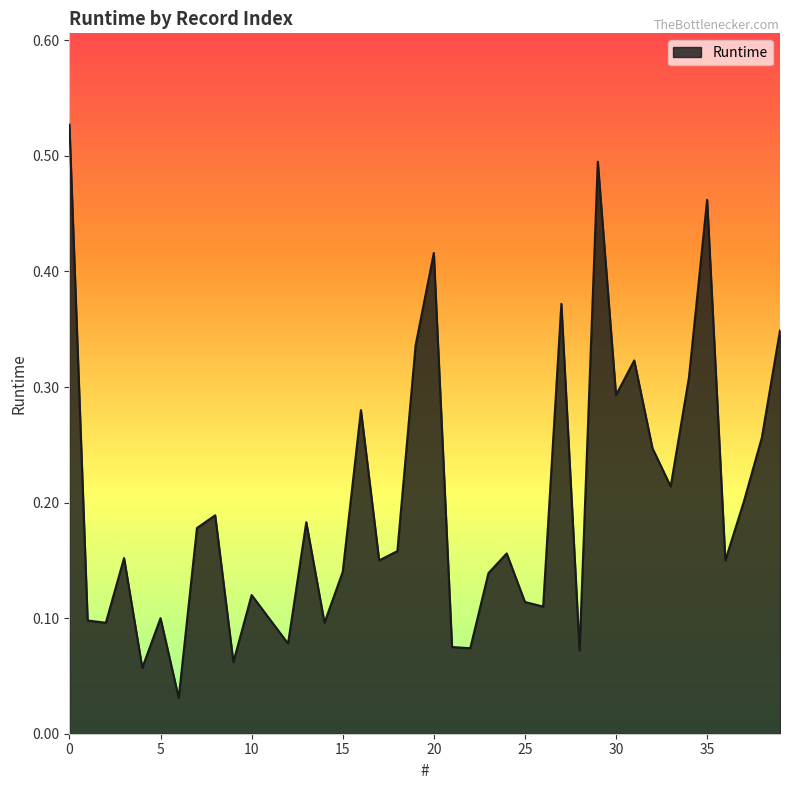

Reading right to left, extract all data points from this chart.

0.3	0.3	0.2	0.1	0.5	0.3	0.2	0.2	0.3	0.3	0.5	0.1	0.4	0.1	0.1	0.2	0.1	0.1	0.1	0.4	0.3	0.2	0.1	0.3	0.1	0.1	0.2	0.1	0.1	0.1	0.1	0.2	0.2	0.0	0.1	0.1	0.2	0.1	0.1	0.5